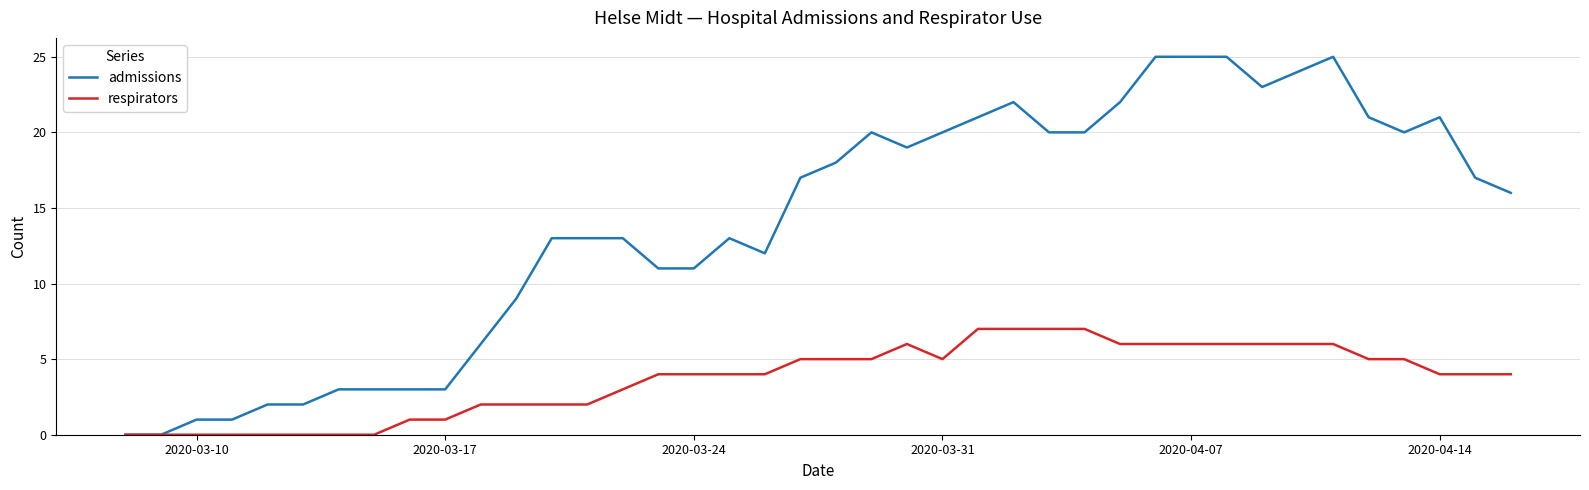

List the series in order of their peak value, lowest first.

respirators, admissions